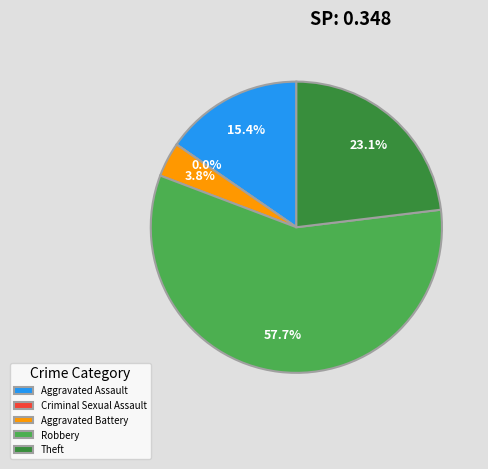

Is there a majority slice in this chart?

Yes